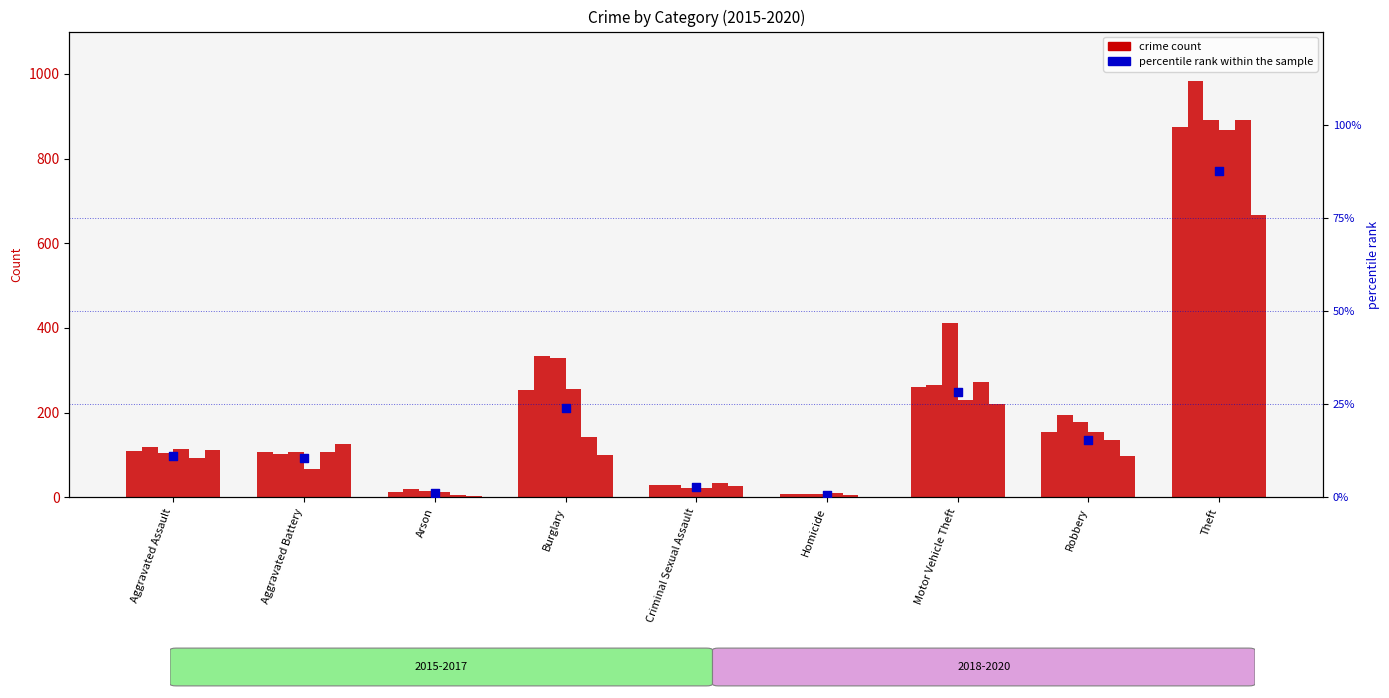

What is the change in value from Arson to Criminal Sexual Assault?

+1.6